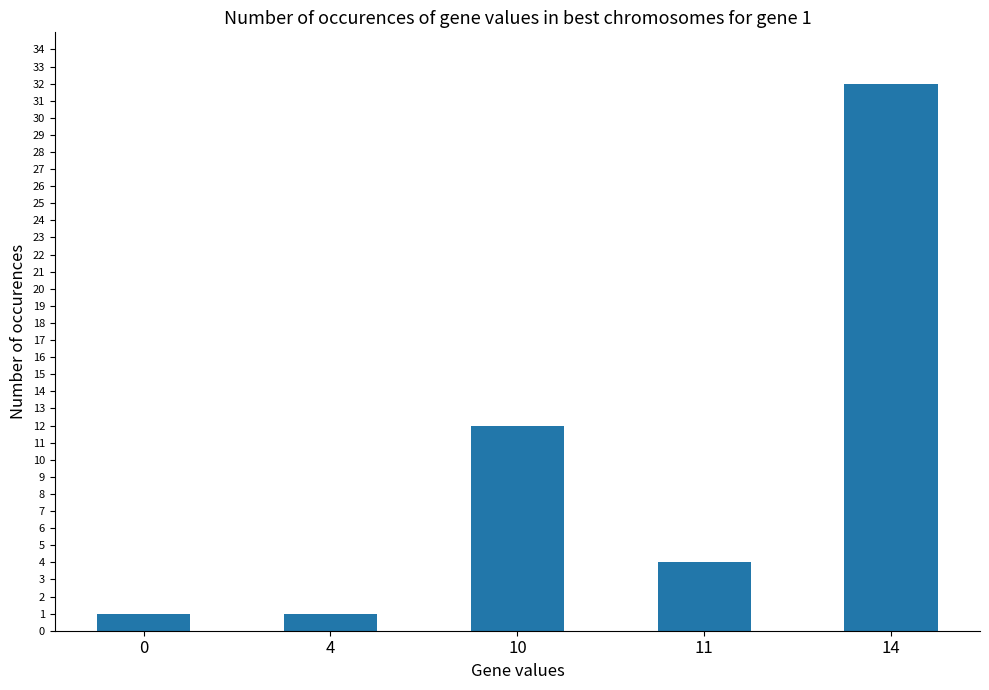

What is the value of the 3rd bar from the left?

12